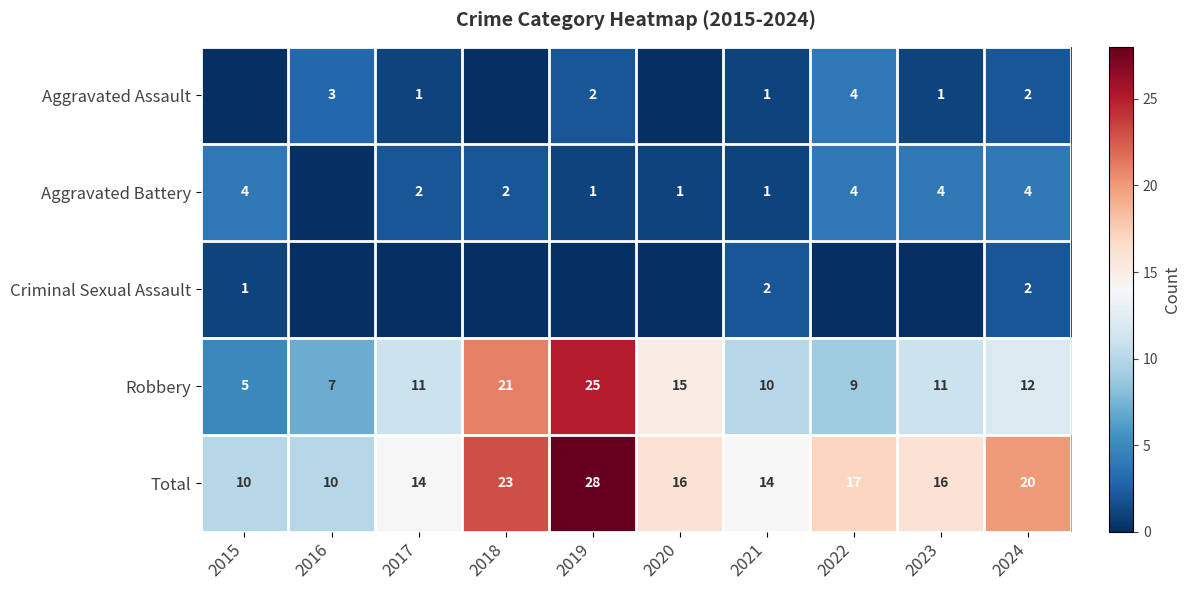

Which has a higher value, 2018 or 2019?

2019